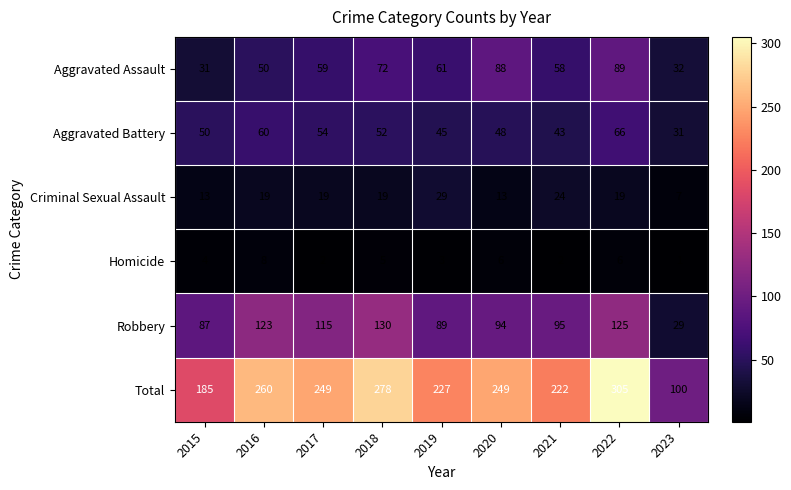

What is the sum of the Aggravated Assault values at 2019 and 2022?

150